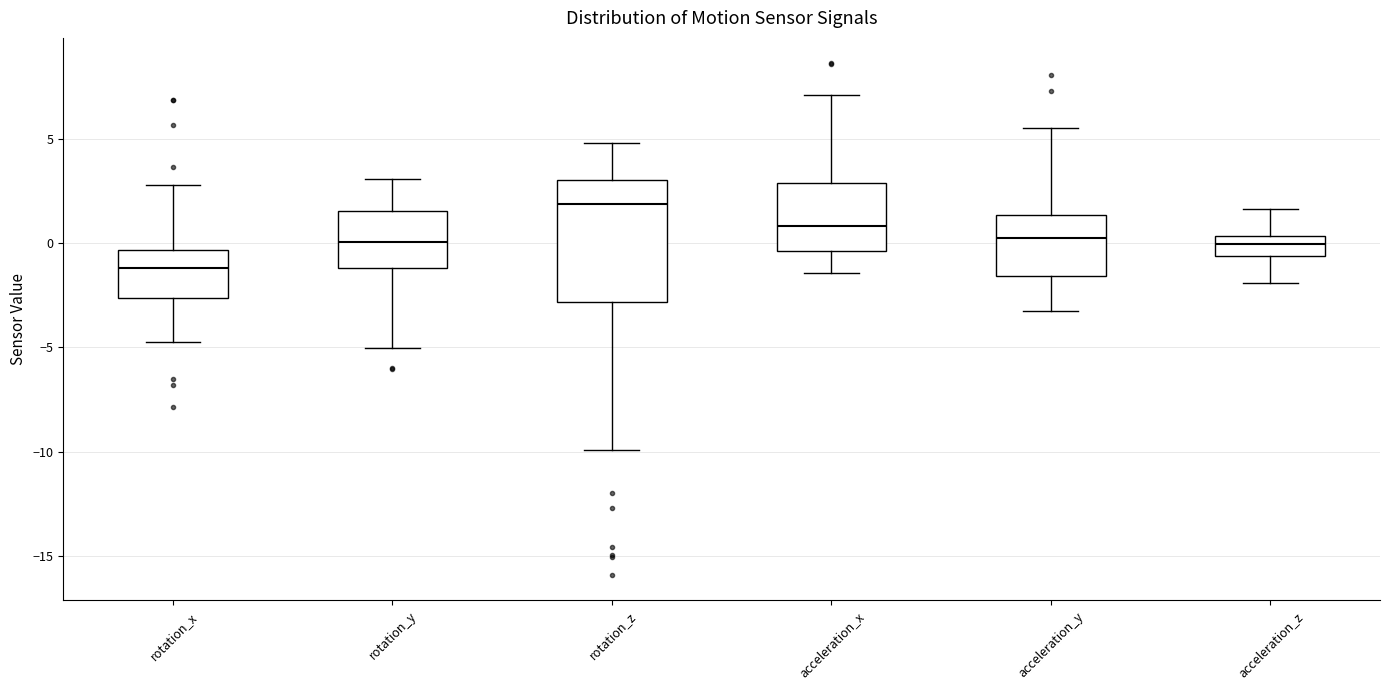

Where does the upper whisker of the box for rotation_x end on the y-axis? The values are not printed on the chart, so give them approximately, as read against the axis.

3.0